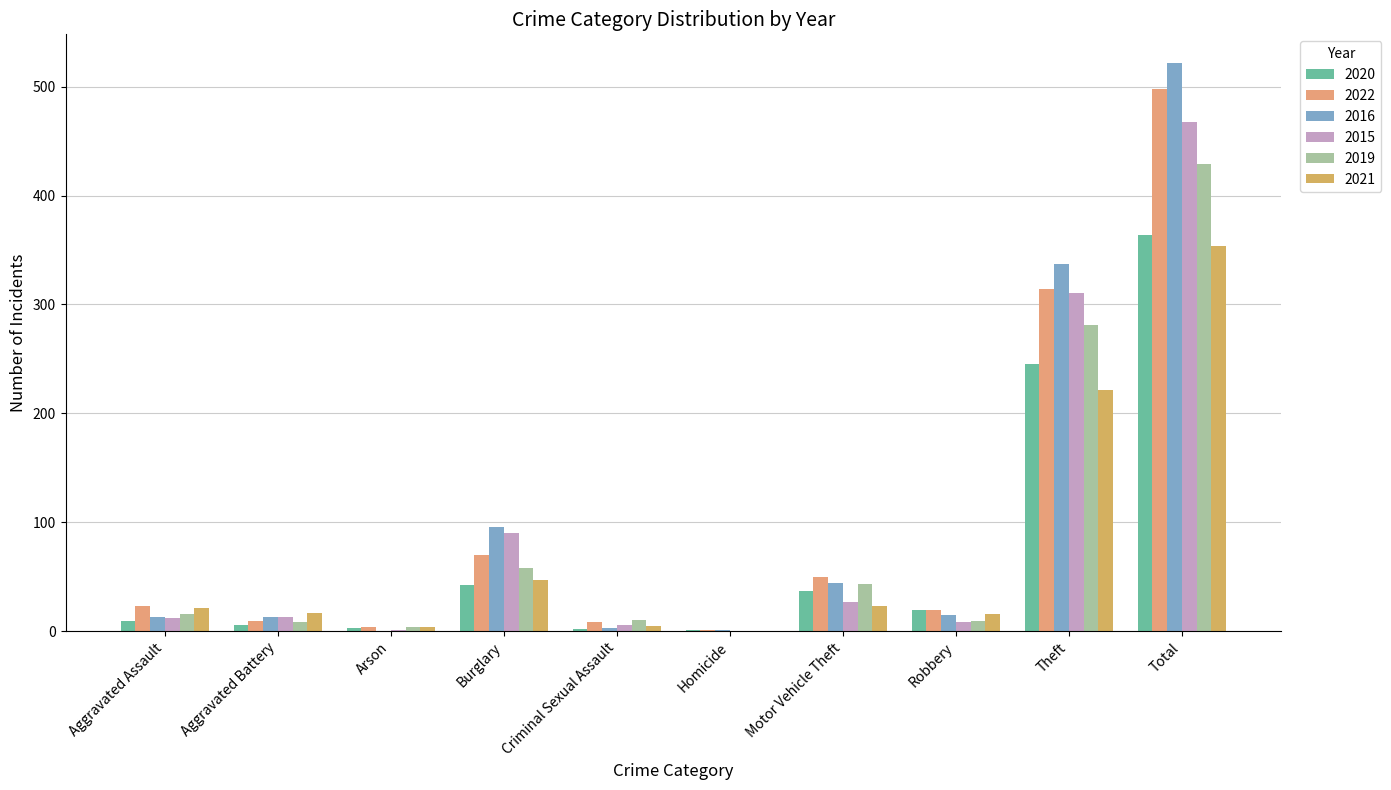

Which series changed the most between Arson and Theft?

2016